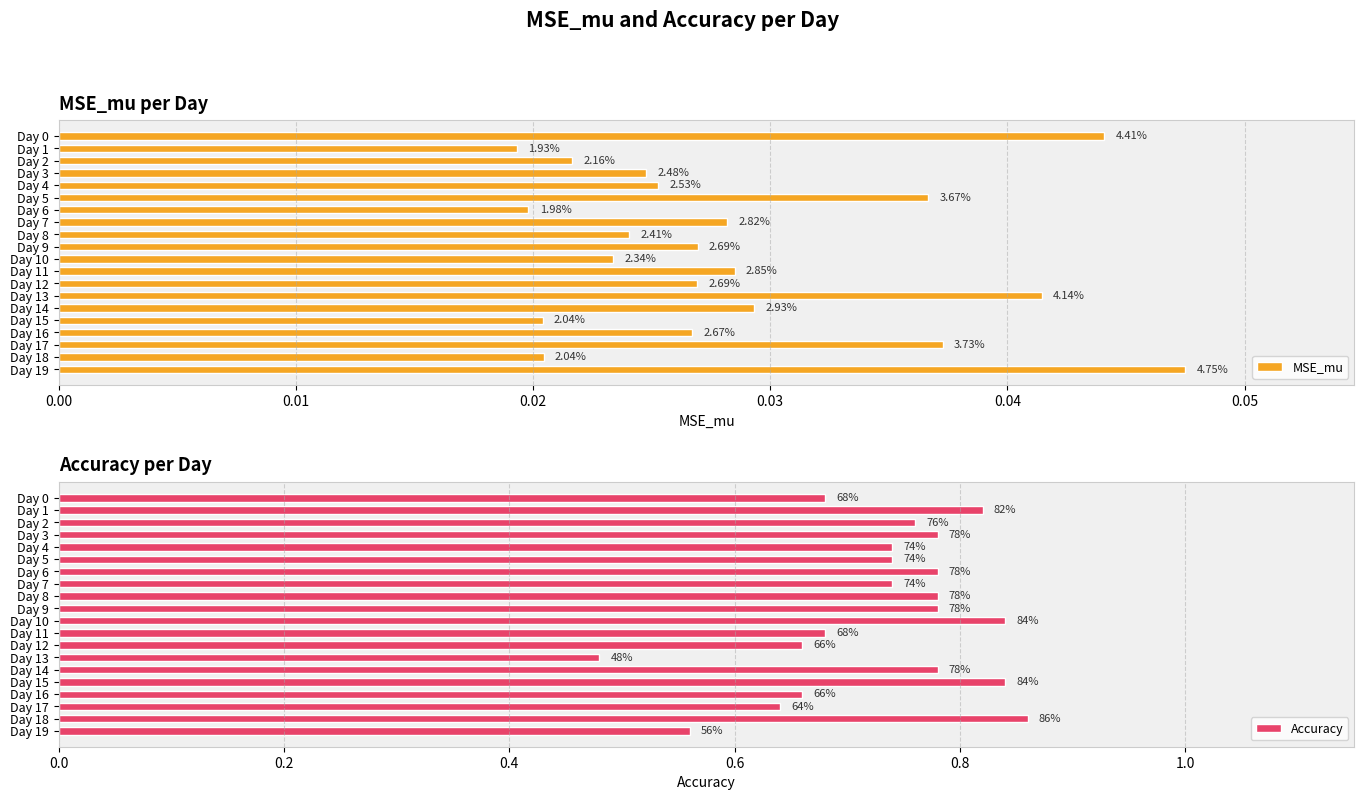

How many categories are shown in the chart?

20